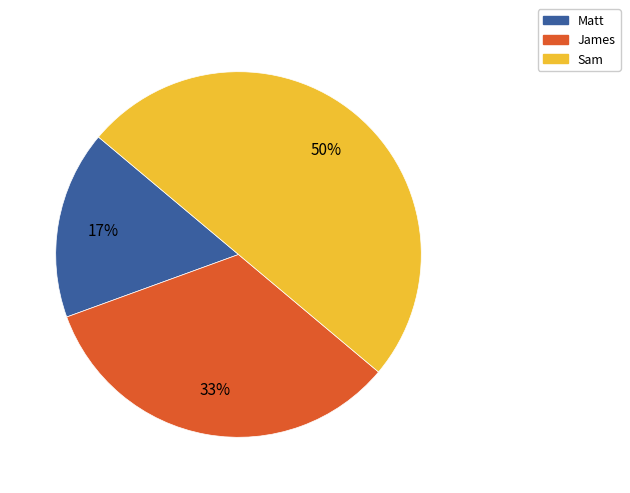

How many segments does this pie chart have?

3